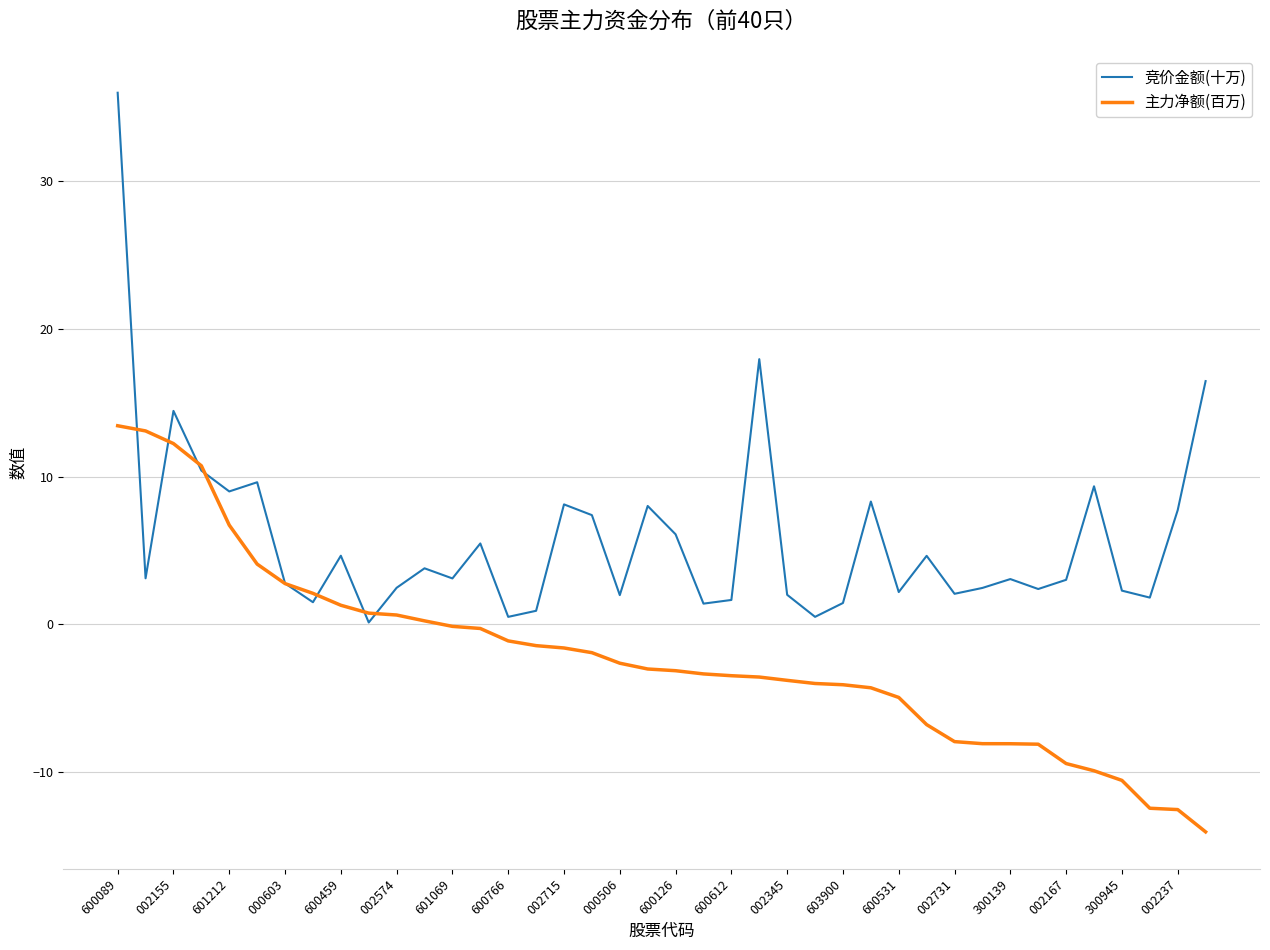

What is the lowest value of the 主力净额(百万) series?

-14.0